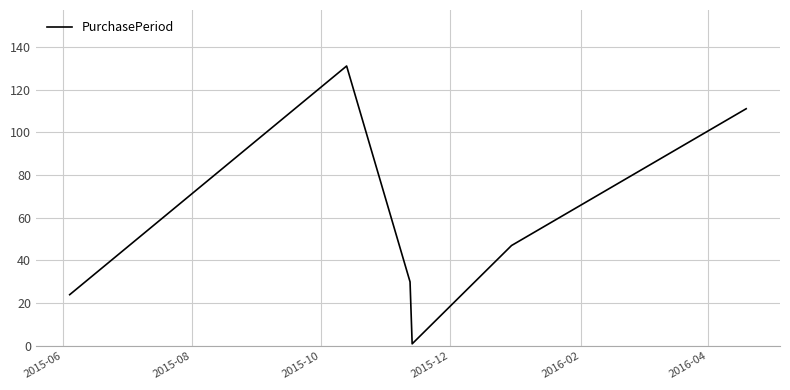

Reading right to left, transcribe all the data shown in this chart.

111	47	1	30	131	24